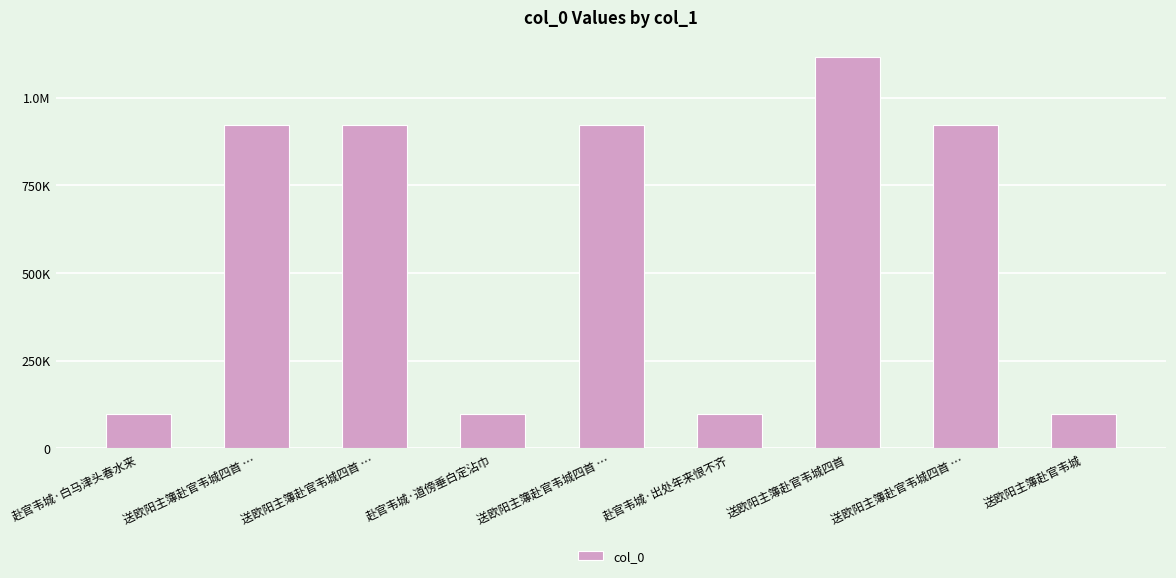

Does the chart contain stacked bars?

No